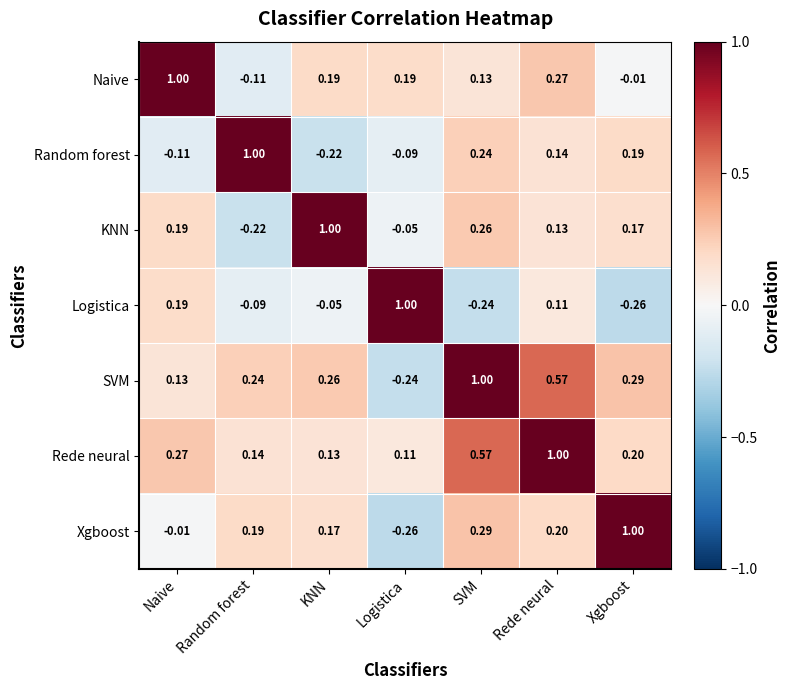

Which series has the largest total across all categories?

Rede neural